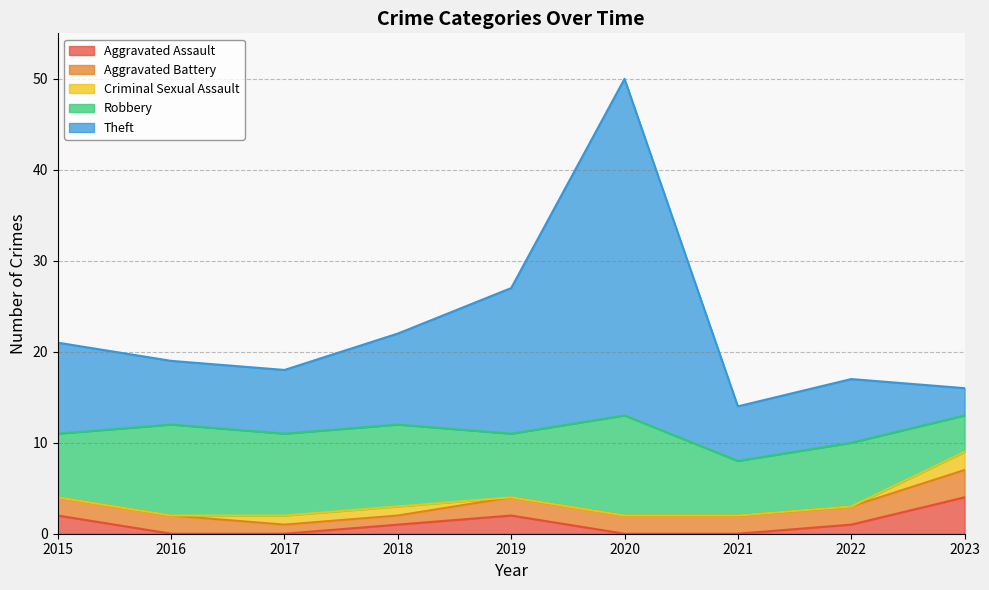

Which series has the largest total across all categories?

Theft